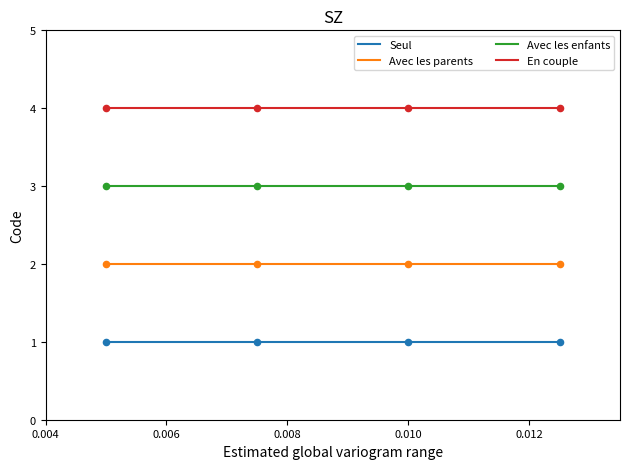

What is the greatest value displayed?

4